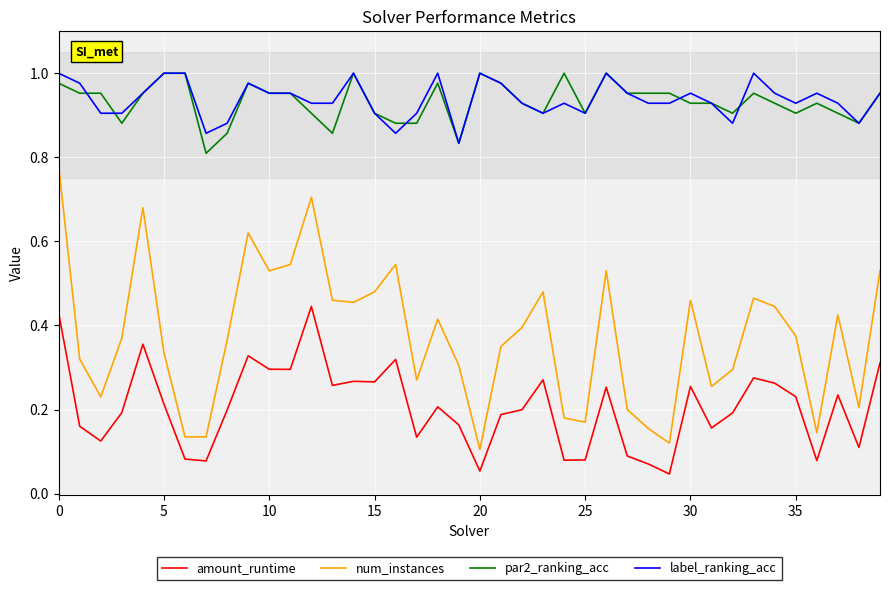

Is the value of num_instances at 35 greater than the value of amount_runtime at 15?

Yes